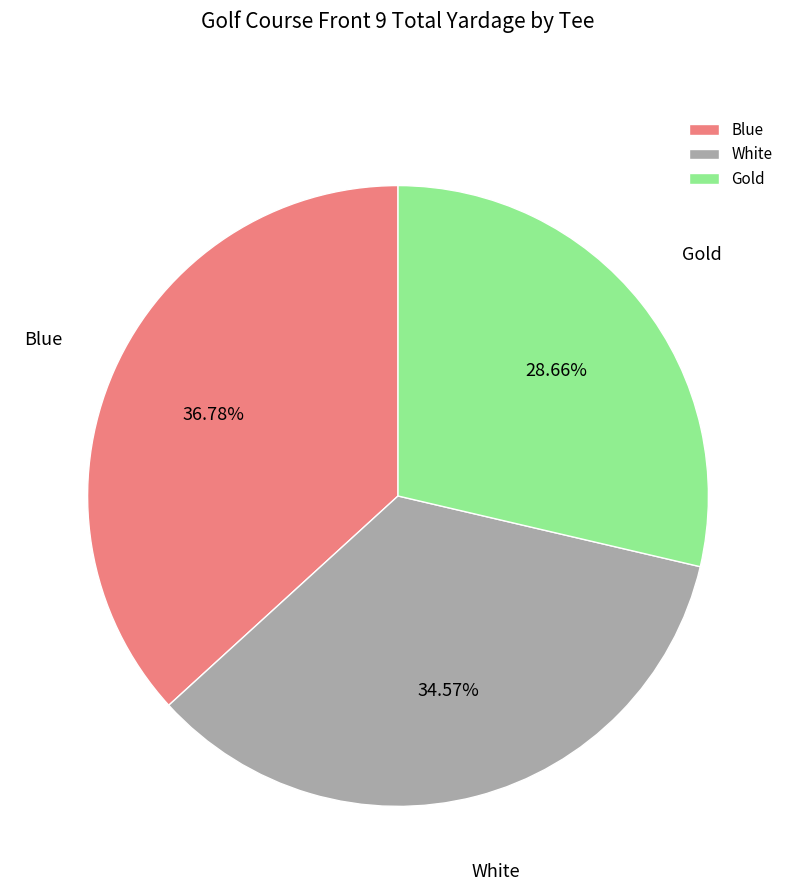

How many slices are in this pie chart?

3